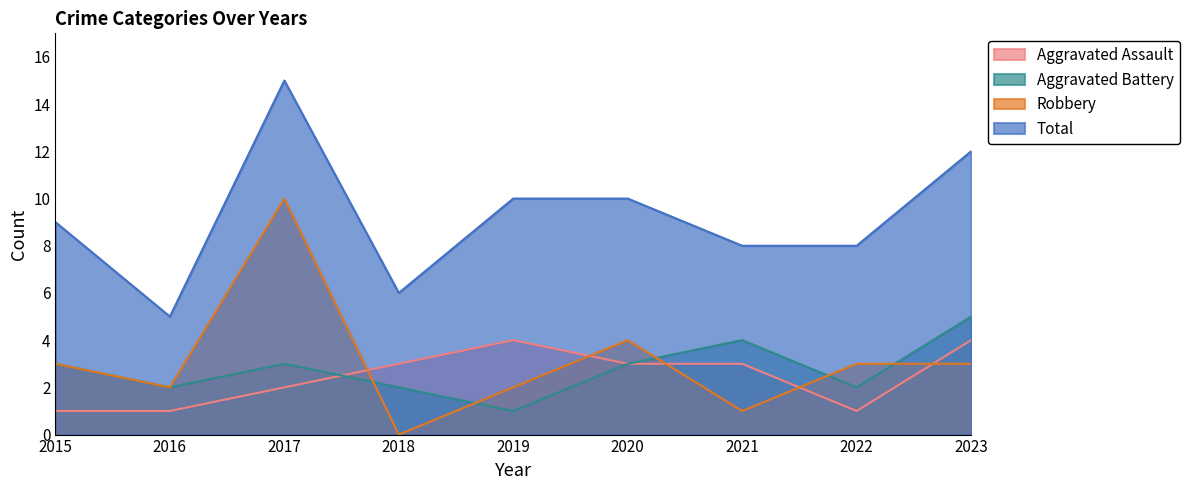

How many lines are shown in the chart?

4